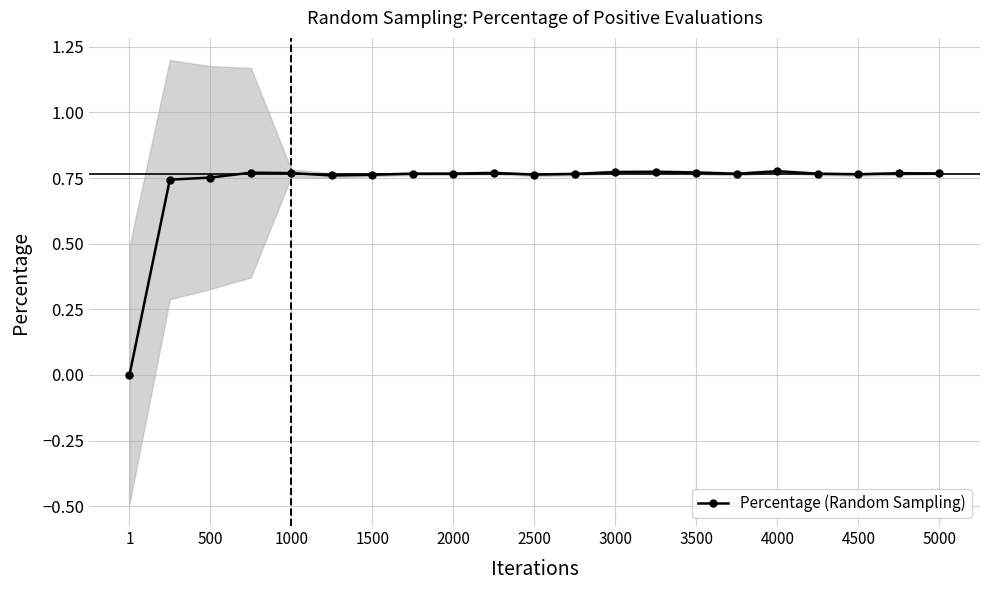

How many series are shown in this chart?

1